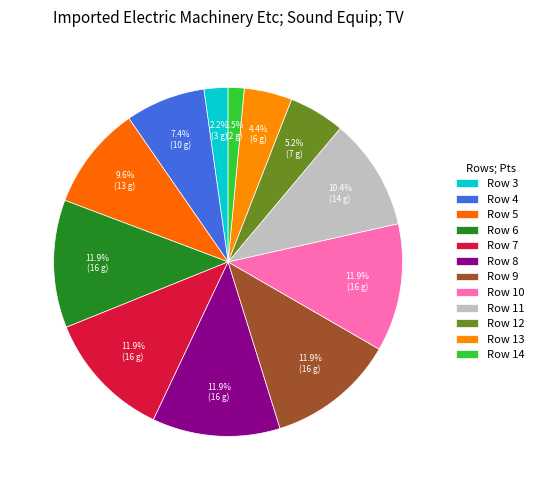

Which category has the smallest portion of the pie?

Row 14